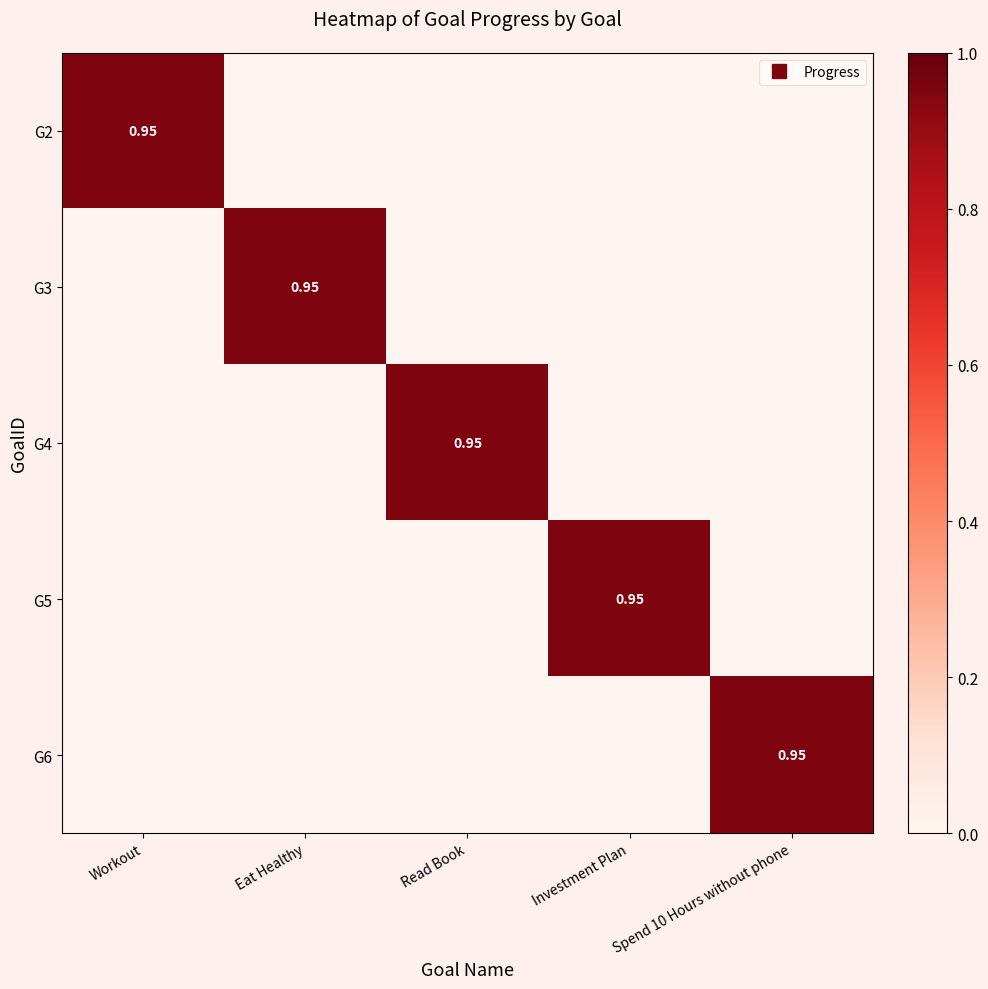

Is it true that G5 equals 1.0 at Investment Plan?

True